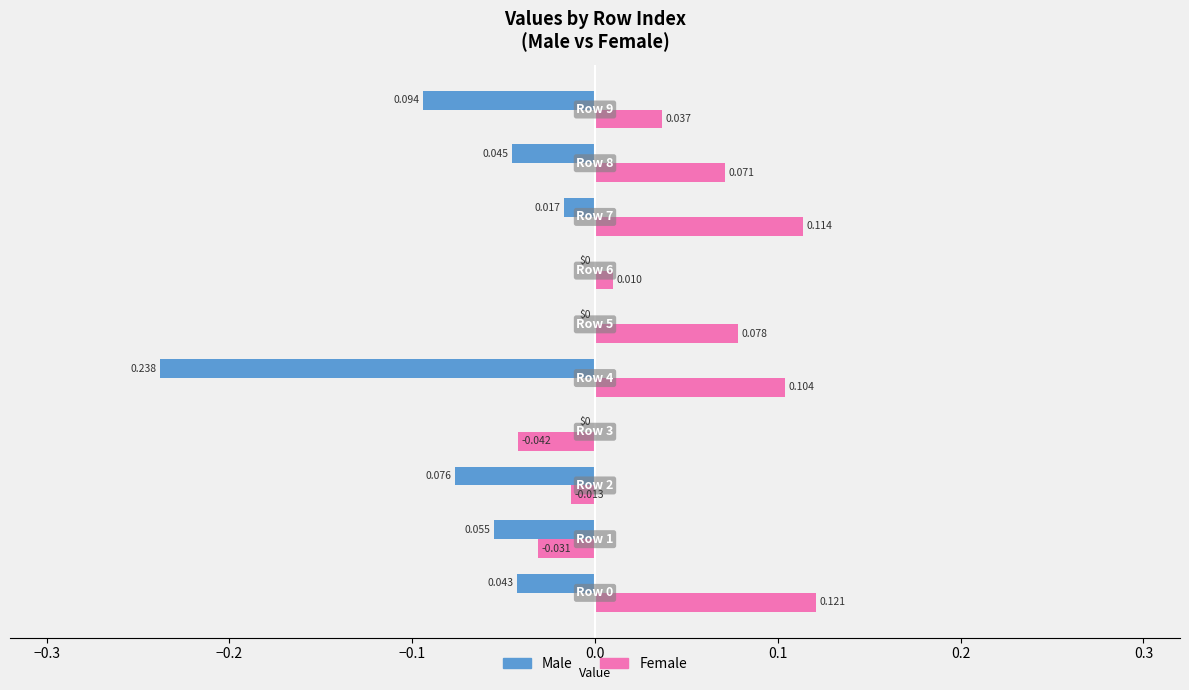

Which series has the largest total across all categories?

Female